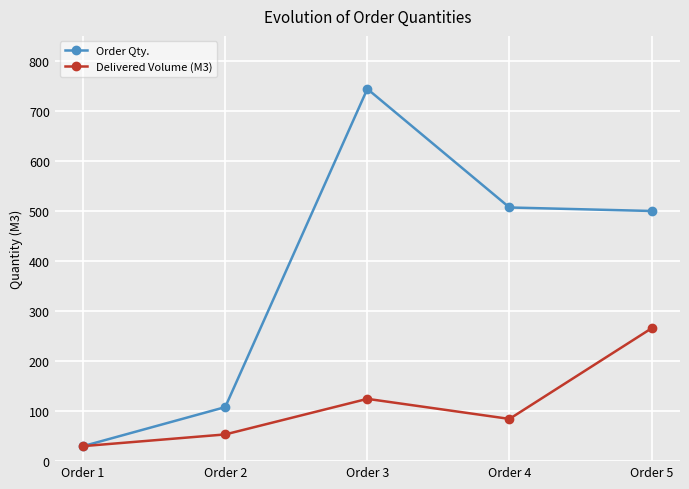

The value of Delivered Volume (M3) at Order 3 is 124.5. True or false?

True